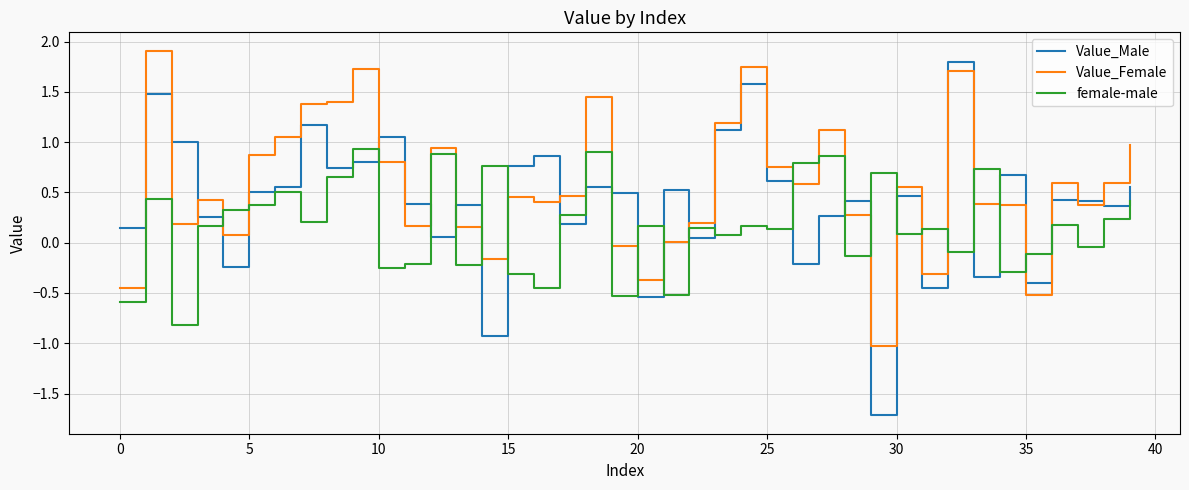

True or false: female-male has more than 2 points higher than both neighbors.

True